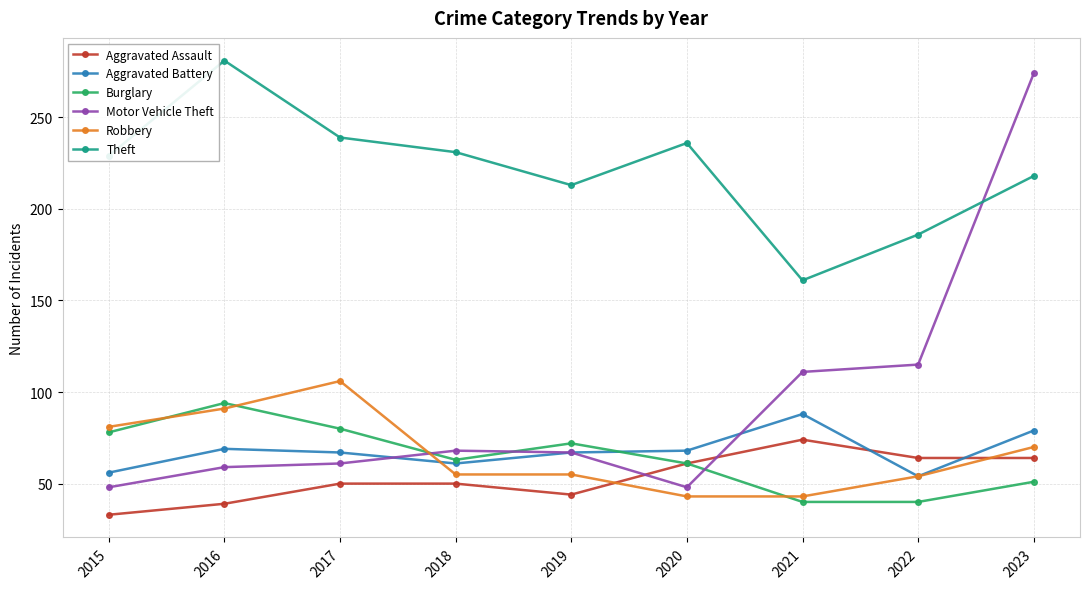

What is the value of the Robbery point at the 5th from the left?

55